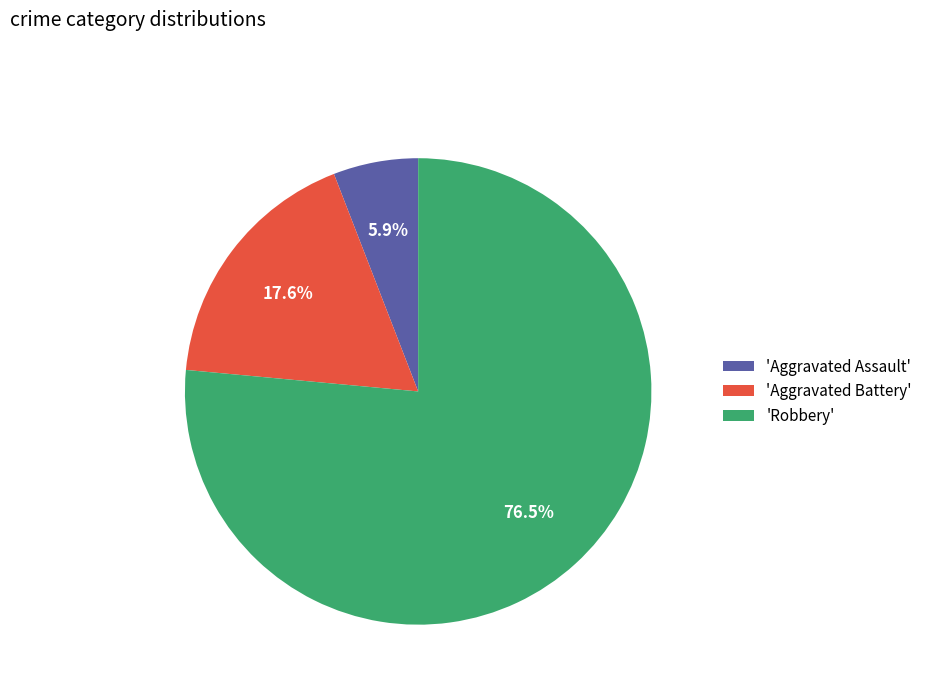

To the nearest percent, what is the average slice percentage?

33%